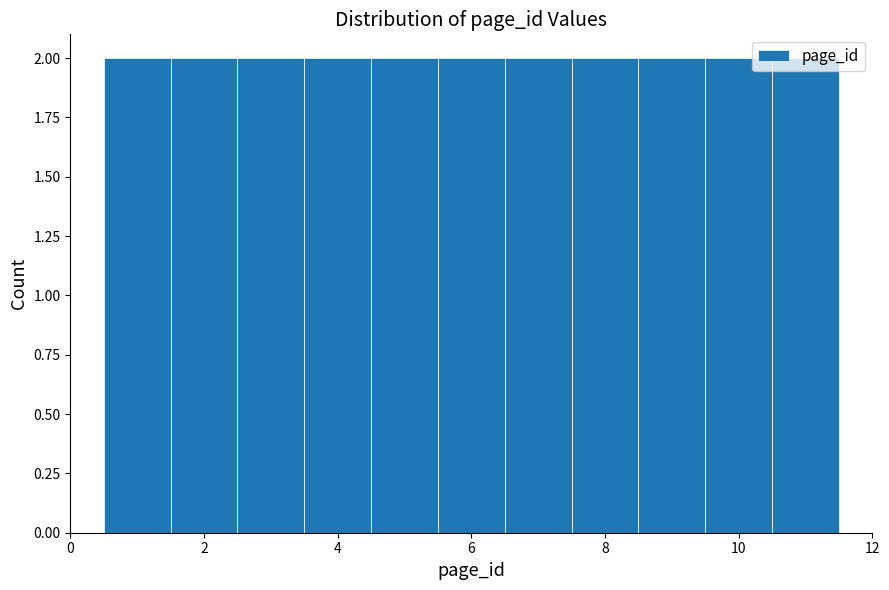

Reading left to right, list every bar in this chart as the range it spans on the x-axis followed by its height. Neither the bar edges nor the heights are printed on the chart, so give them approximately, as read against the axes.

0.5 to 1.5: 2
1.5 to 2.5: 2
2.5 to 3.5: 2
3.5 to 4.5: 2
4.5 to 5.5: 2
5.5 to 6.5: 2
6.5 to 7.5: 2
7.5 to 8.5: 2
8.5 to 9.5: 2
9.5 to 10.5: 2
10.5 to 11.5: 2